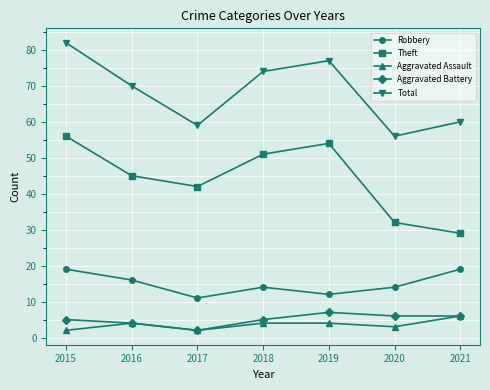

At how many categories does at least one series exceed 38?

7